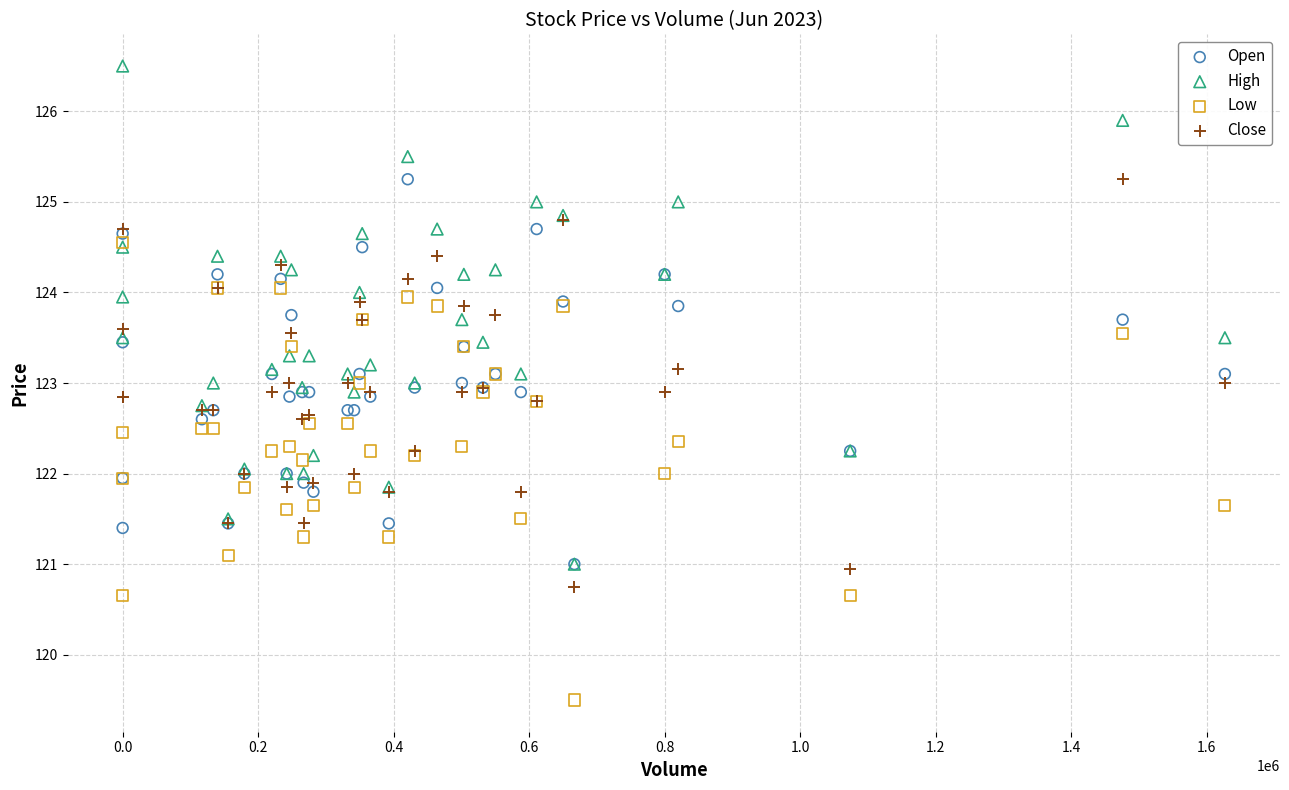

Which series reaches the minimum Y coordinate?

Low